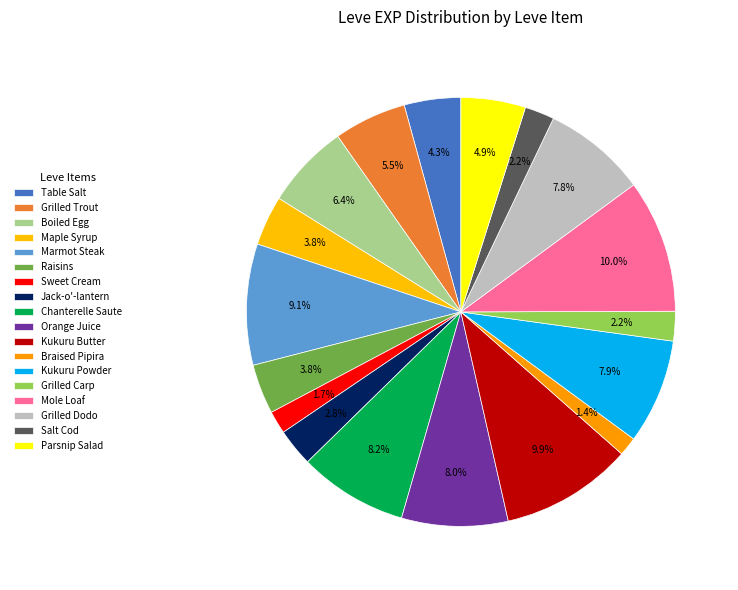

Count the number of slices in the pie.

18